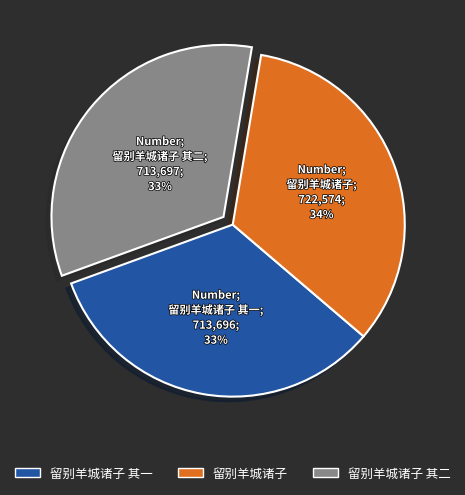

To the nearest percent, what is the average slice percentage?

33%